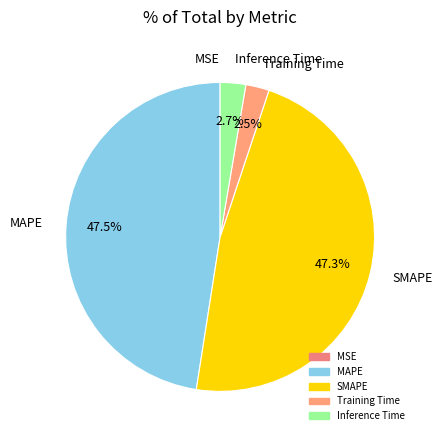

How much of the chart is everything except MAPE?

52.5%